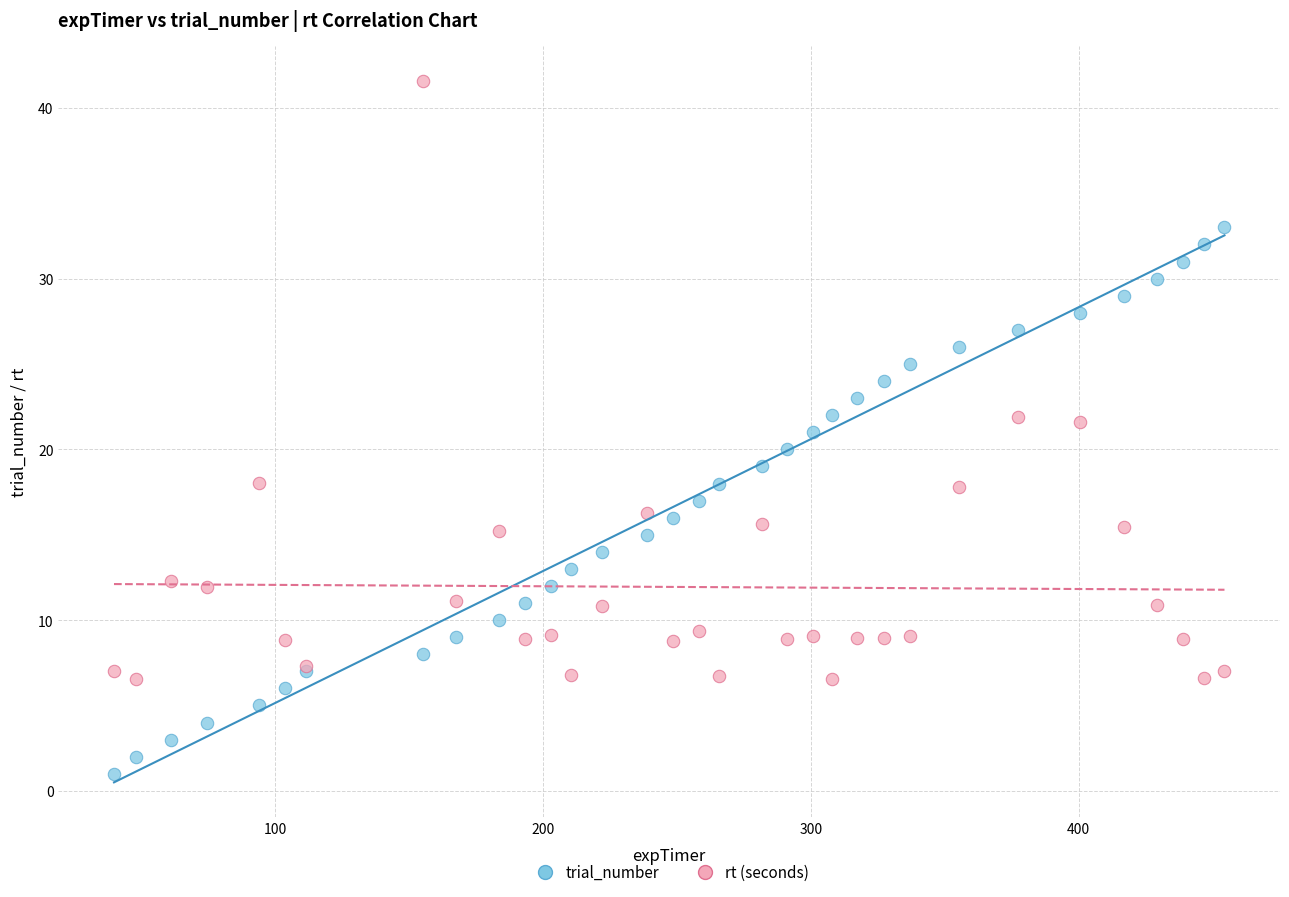

What are all the series names shown in the legend?

trial_number, rt (seconds)